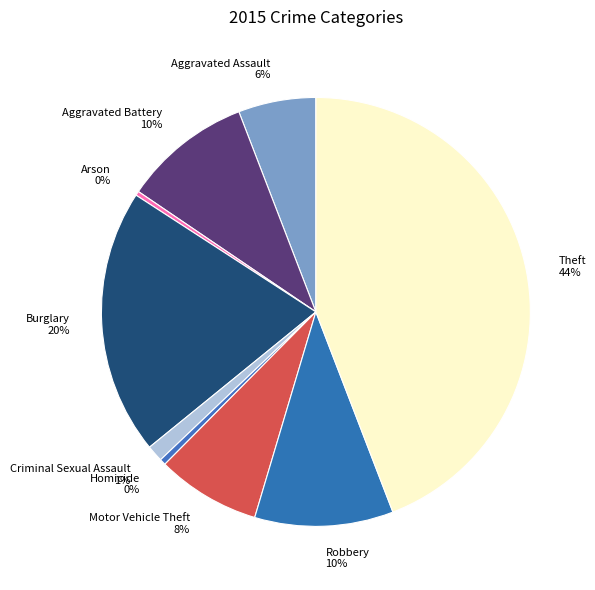

Is there any slice that represents more than half of the pie?

No